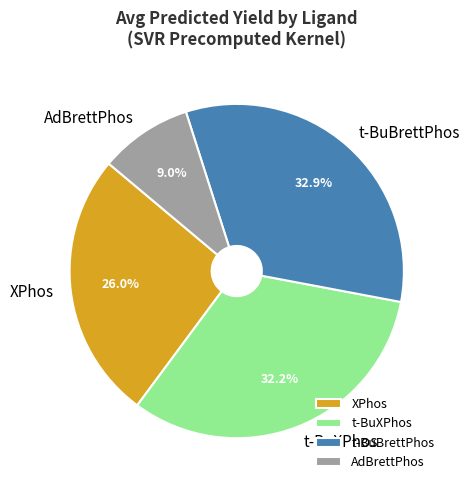

Is there a majority slice in this chart?

No